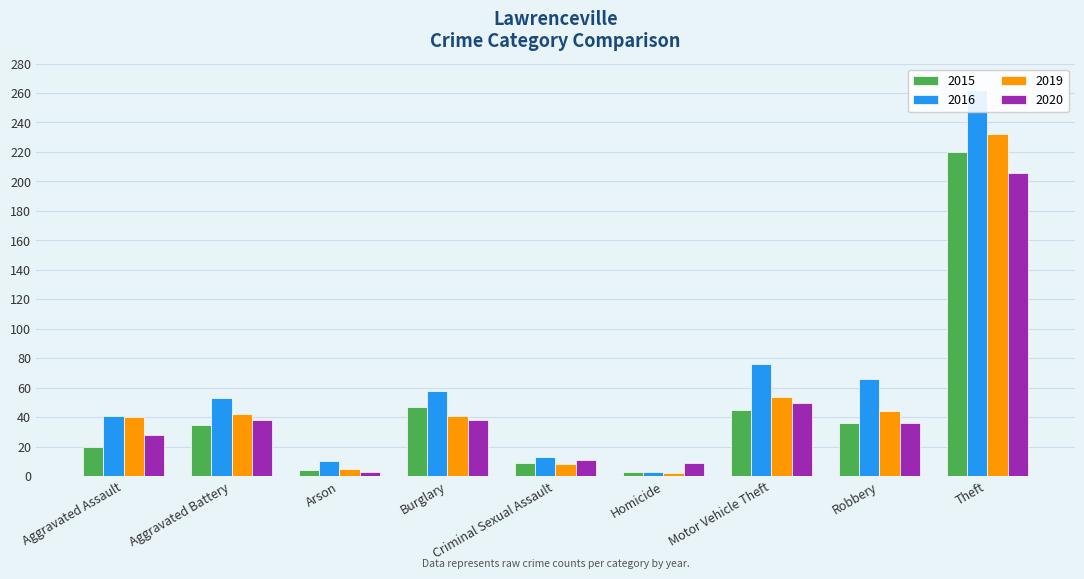

Does the chart contain any negative values?

No